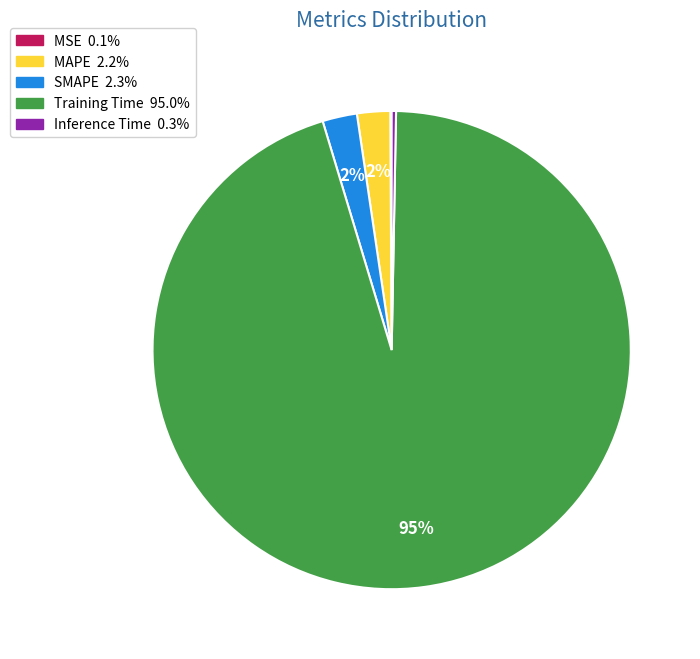

Is it true that Inference Time is 15% of the pie?

False